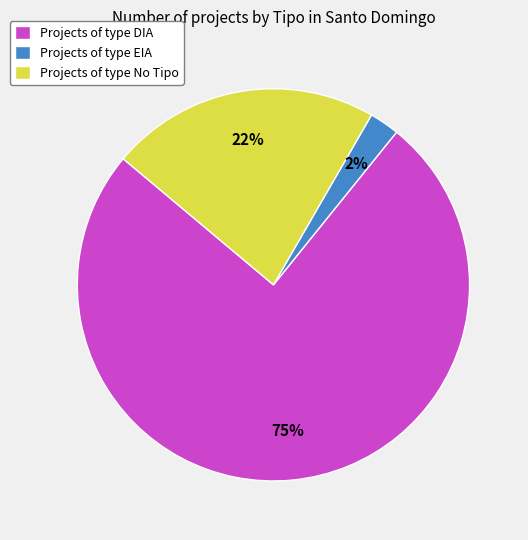

Combined, do Projects of type DIA and Projects of type EIA account for over 50%?

Yes